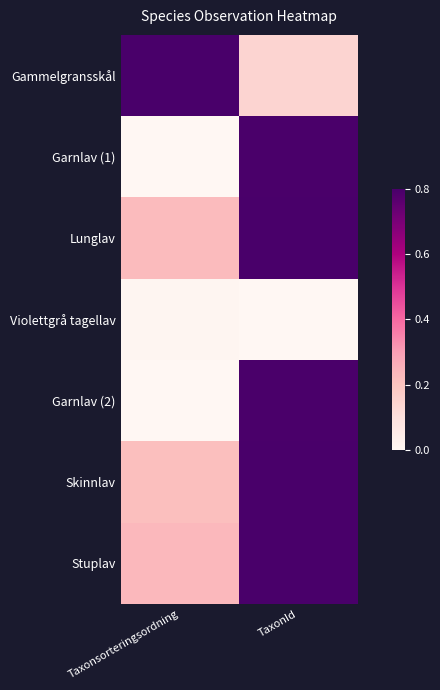

Rank the series by their maximum value, from lowest to highest.

Violettgrå tagellav, Garnlav (1), Garnlav (2), Skinnlav, Lunglav, Gammelgransskål, Stuplav